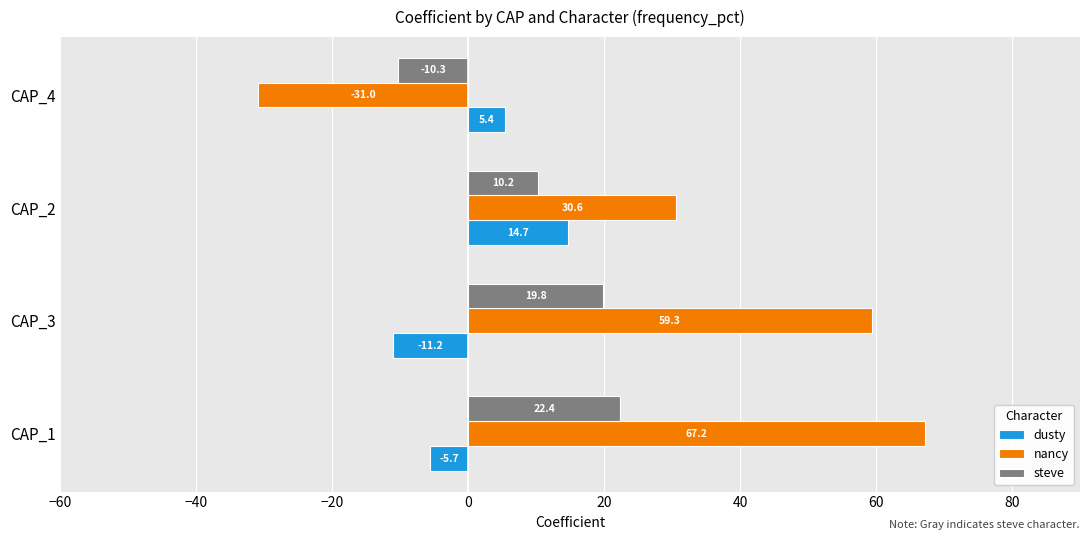

Rank the series by their maximum value, from lowest to highest.

dusty, steve, nancy